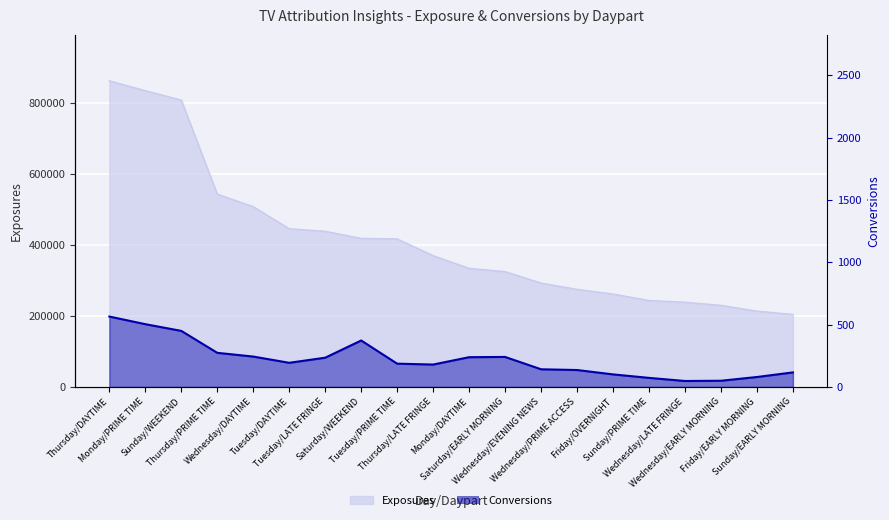

Which category has the highest value across all series?

Thursday/DAYTIME